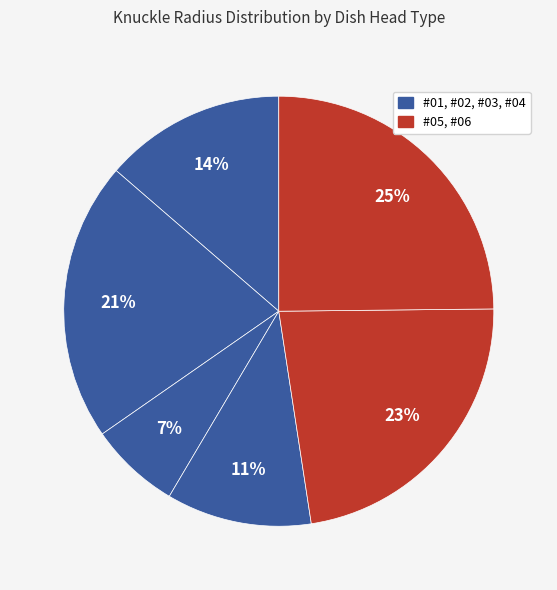

How many slices are in this pie chart?

6